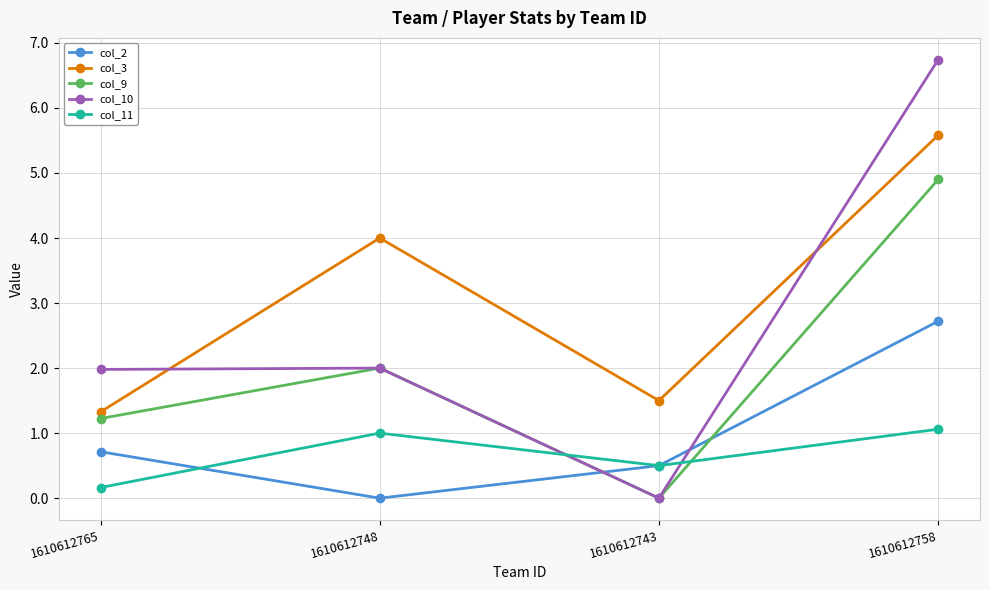

What is the spread (max minus min) of values at 1610612765?

1.8